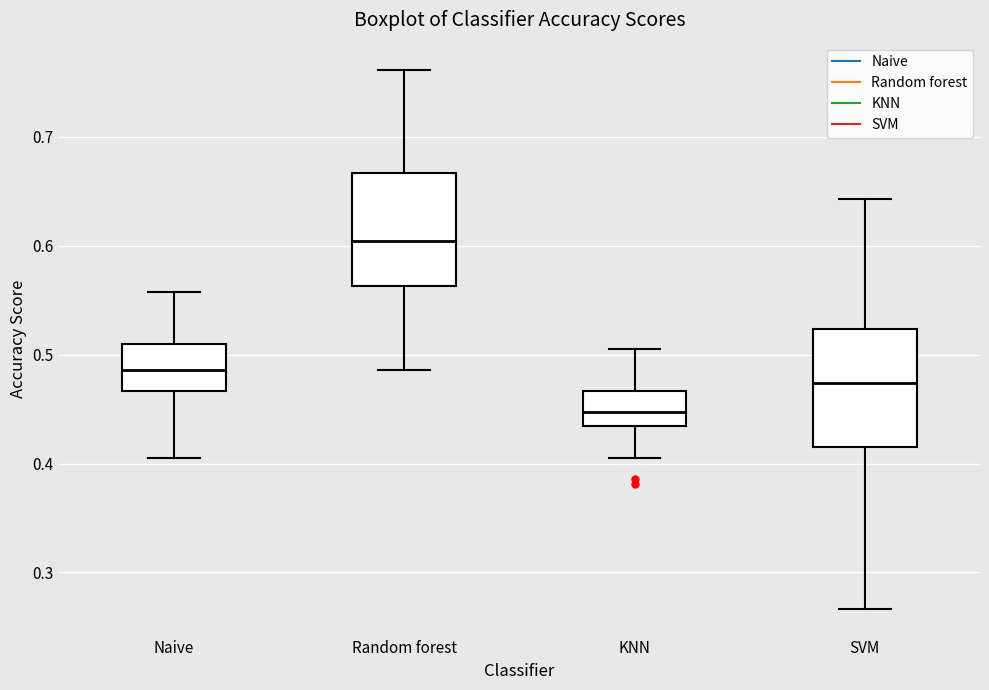

Where is the lower edge of the box for Random forest on the y-axis? The values are not printed on the chart, so give them approximately, as read against the axis.

0.56